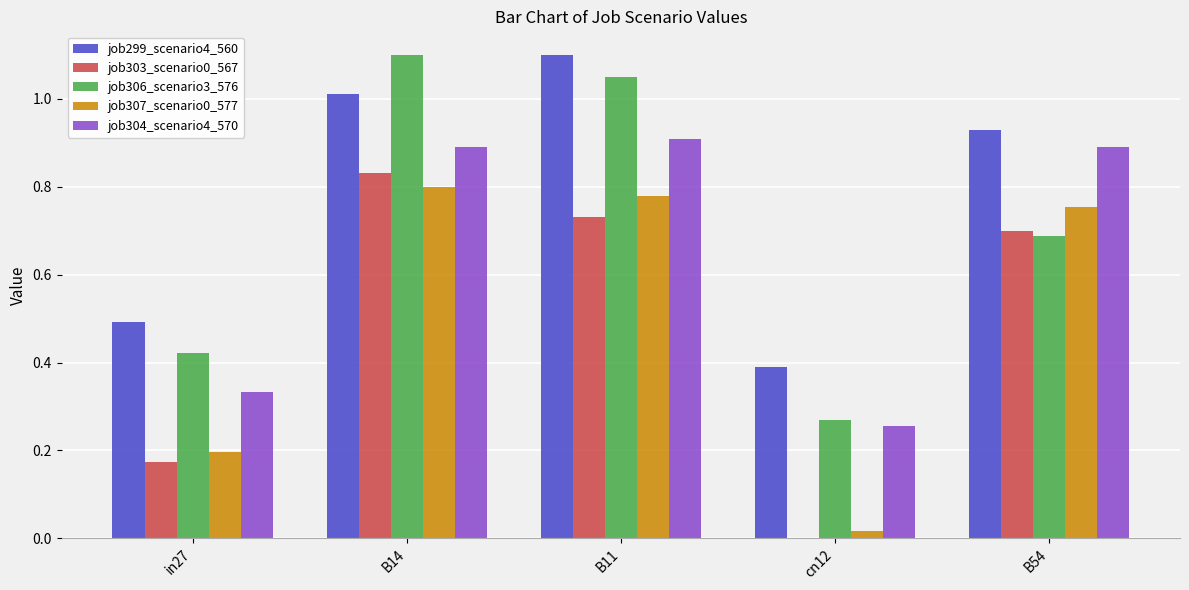

The job304_scenario4_570 series shows 0.1 at in27. True or false?

False